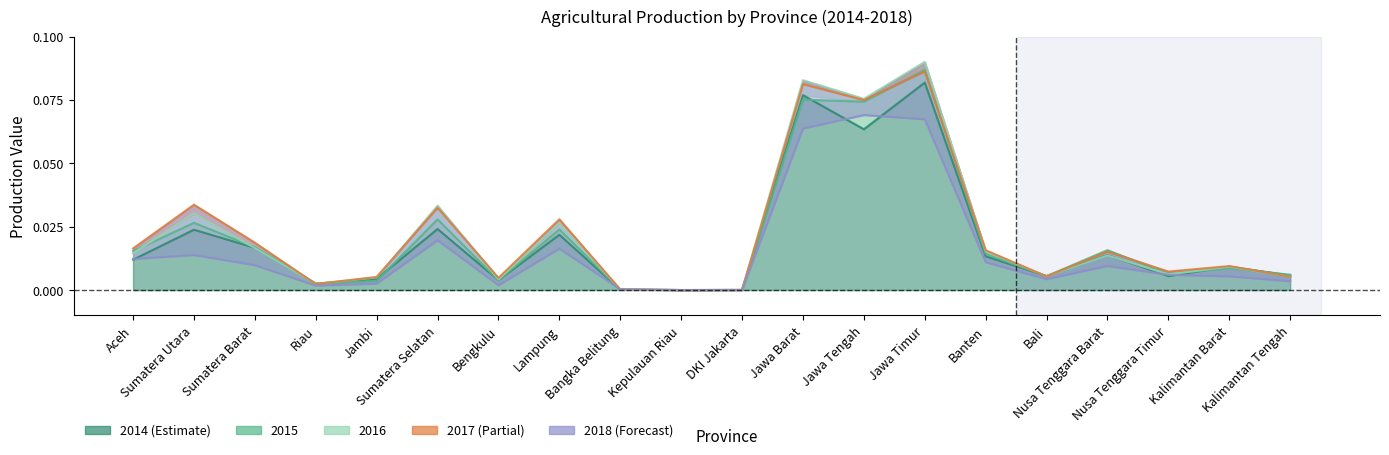

What is the maximum value shown in the chart?

0.1